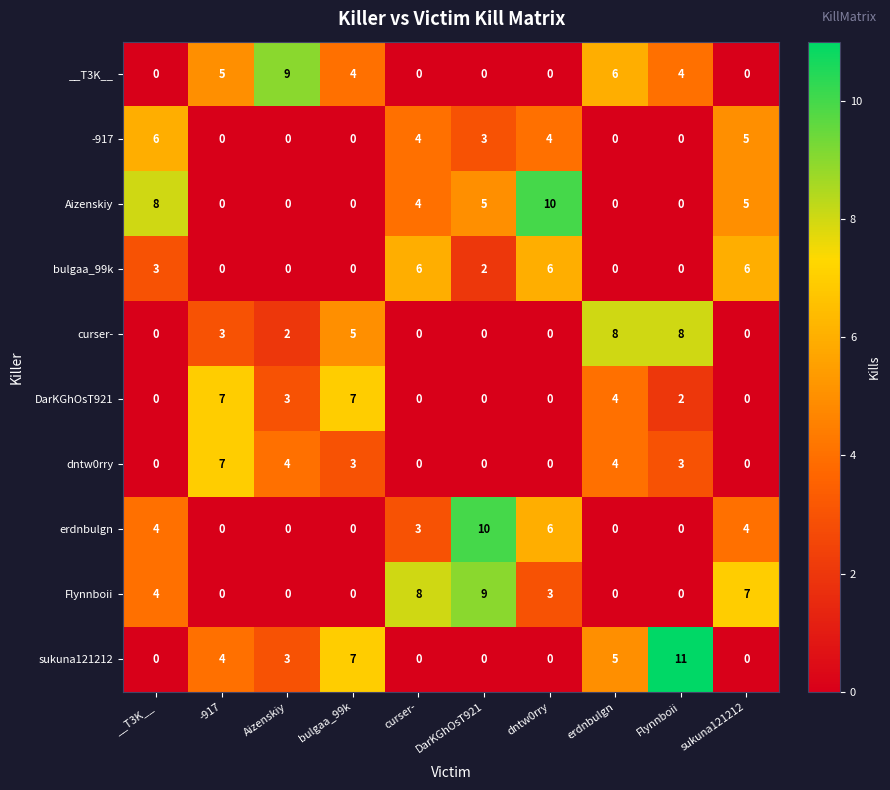

What is the sum of all Flynnboii values?

31